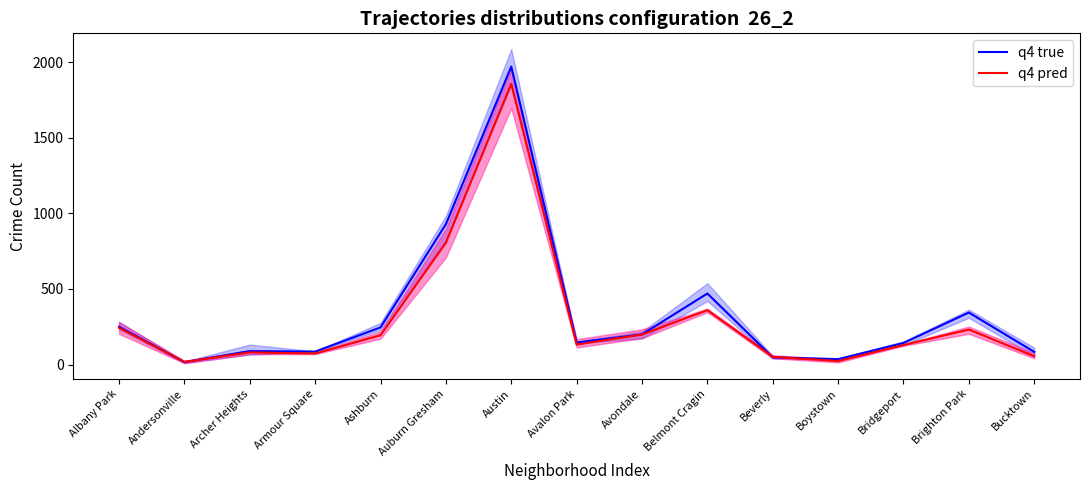

What are all the series names shown in the legend?

q4 true, q4 pred